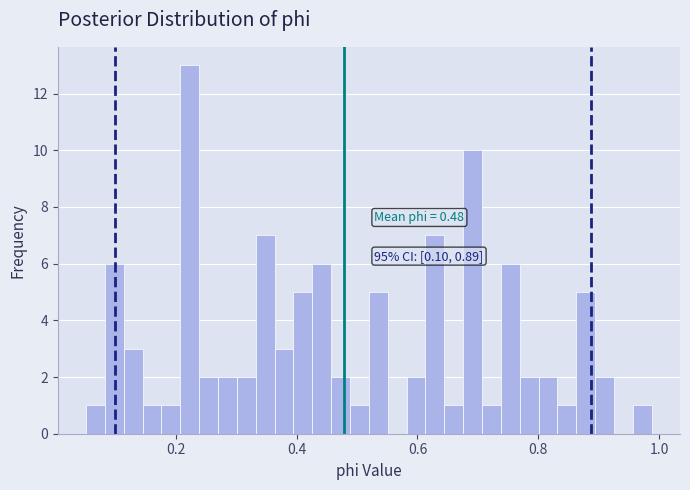

Around what value on the x-axis is the tallest bar? Give the approximate position of its centre, as read against the axis.

0.22